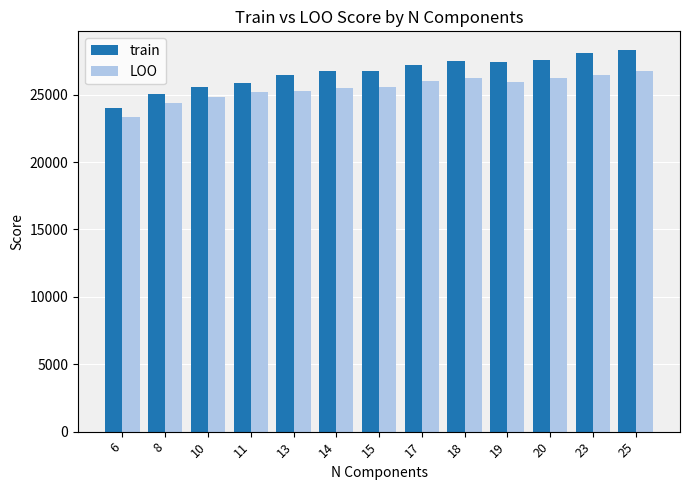

What are all the series names shown in the legend?

train, LOO